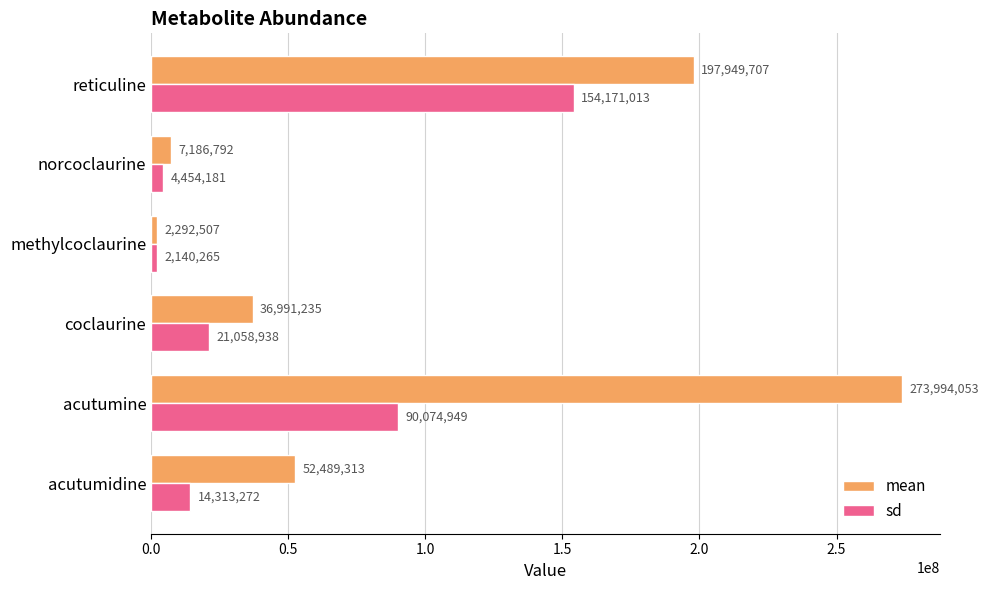

What is the smallest value displayed?

2140264.8